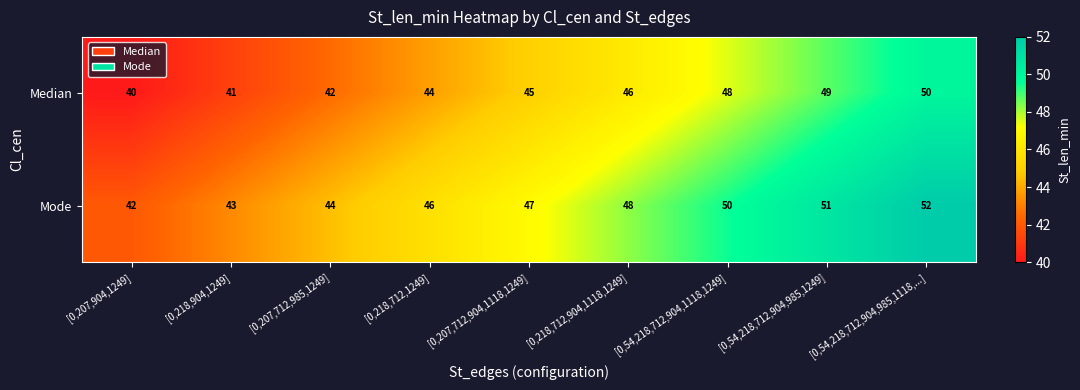

Rank the categories by Median value from lowest to highest.

[0,207,904,1249], [0,218,904,1249], [0,207,712,985,1249], [0,218,712,1249], [0,207,712,904,1118,1249], [0,218,712,904,1118,1249], [0,54,218,712,904,1118,1249], [0,54,218,712,904,985,1249], [0,54,218,712,904,985,1118,...]